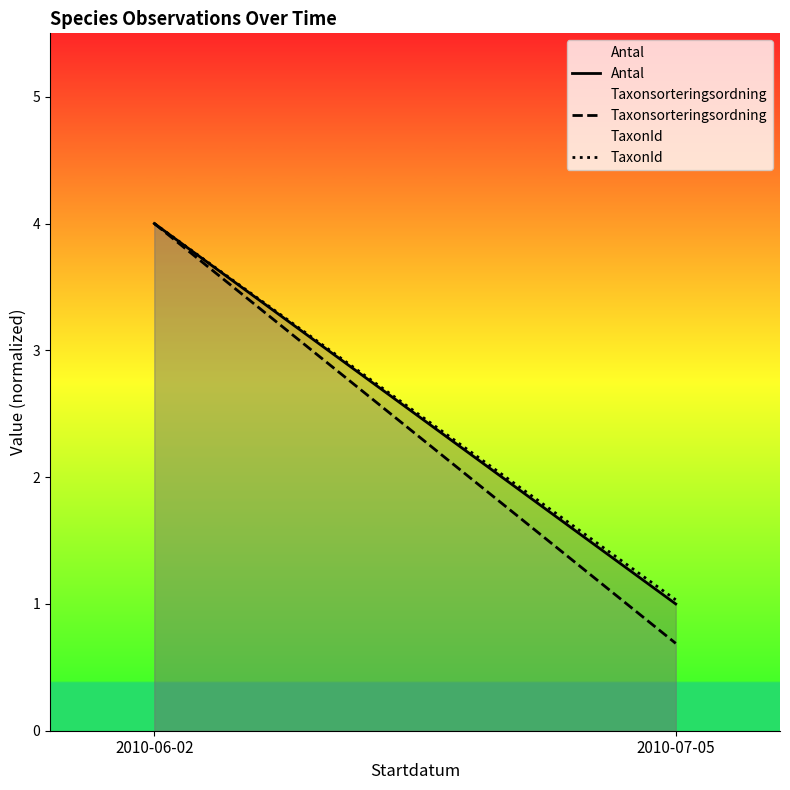

At which category does the chart reach its minimum across all series?

2010-07-05